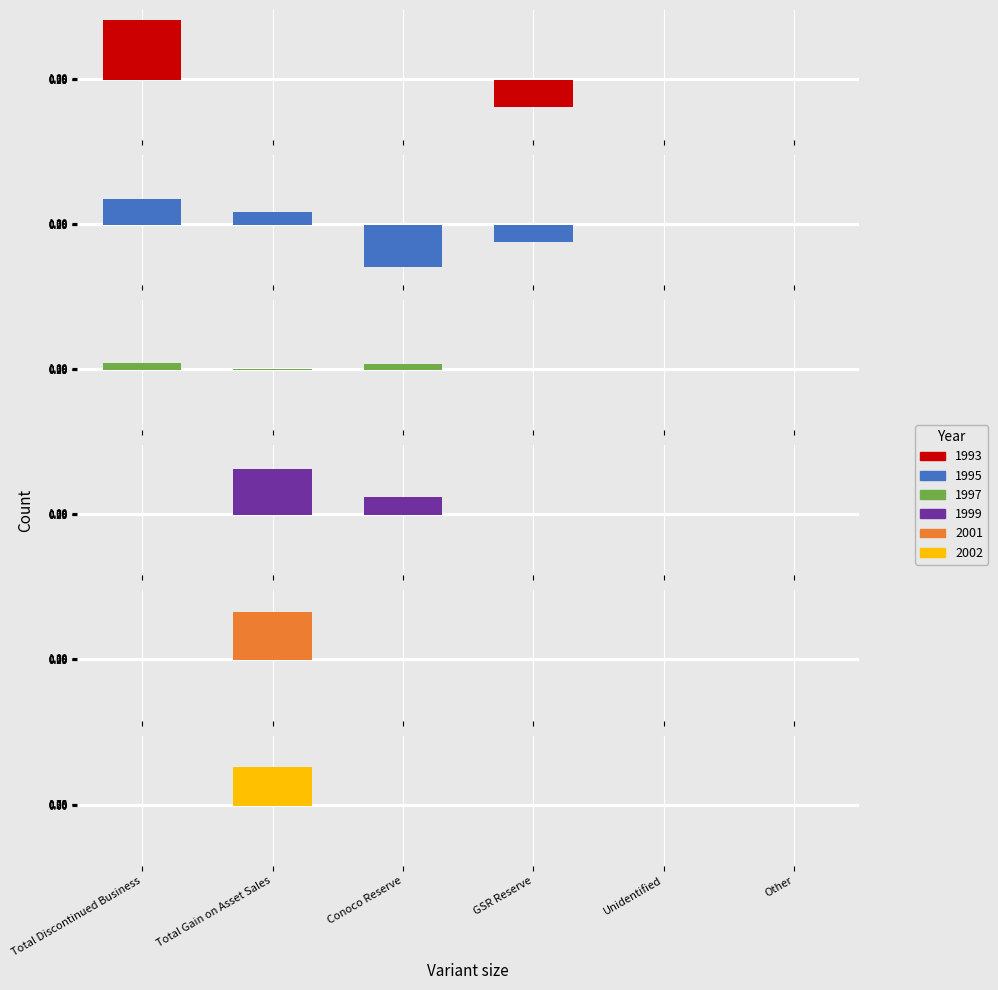

Reading right to left, what are all the values shown in this chart?

1993: Other=0.0	Unidentified=0.0	GSR Reserve=-13.5	Conoco Reserve=0.0	Total Gain on Asset Sales=0.0	Total Discontinued Business=30.2
1995: Other=0.0	Unidentified=0.0	GSR Reserve=-8.4	Conoco Reserve=-21.0	Total Gain on Asset Sales=6.8	Total Discontinued Business=13.2
1997: Other=0.0	Unidentified=0.0	GSR Reserve=0.0	Conoco Reserve=3.0	Total Gain on Asset Sales=0.6	Total Discontinued Business=3.4
1999: Other=0.0	Unidentified=0.0	GSR Reserve=0.0	Conoco Reserve=9.0	Total Gain on Asset Sales=23.4	Total Discontinued Business=0.0
2001: Other=0.0	Unidentified=0.0	GSR Reserve=0.0	Conoco Reserve=0.0	Total Gain on Asset Sales=24.2	Total Discontinued Business=0.0
2002: Other=0.0	Unidentified=0.0	GSR Reserve=0.0	Conoco Reserve=0.0	Total Gain on Asset Sales=19.2	Total Discontinued Business=0.0